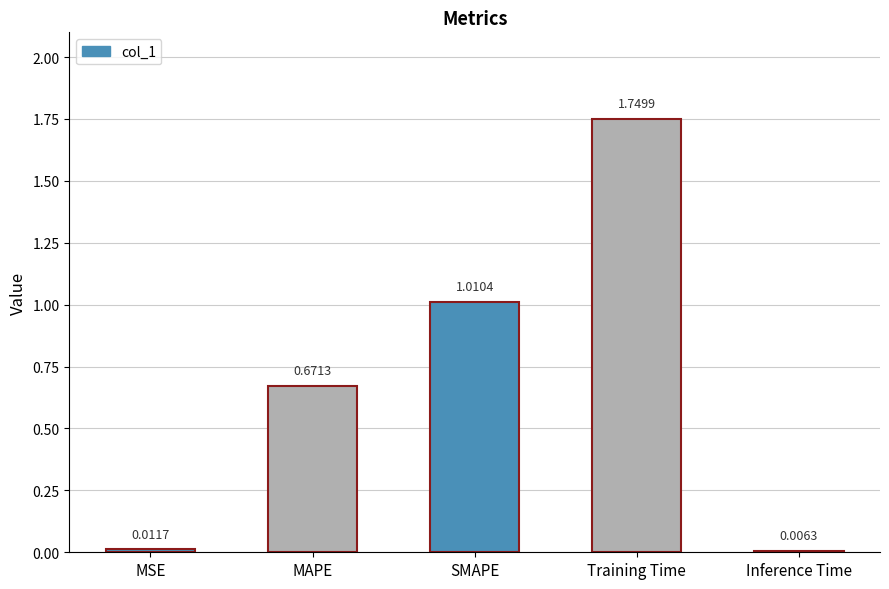

Rank the categories by value from highest to lowest.

Training Time, SMAPE, MAPE, MSE, Inference Time